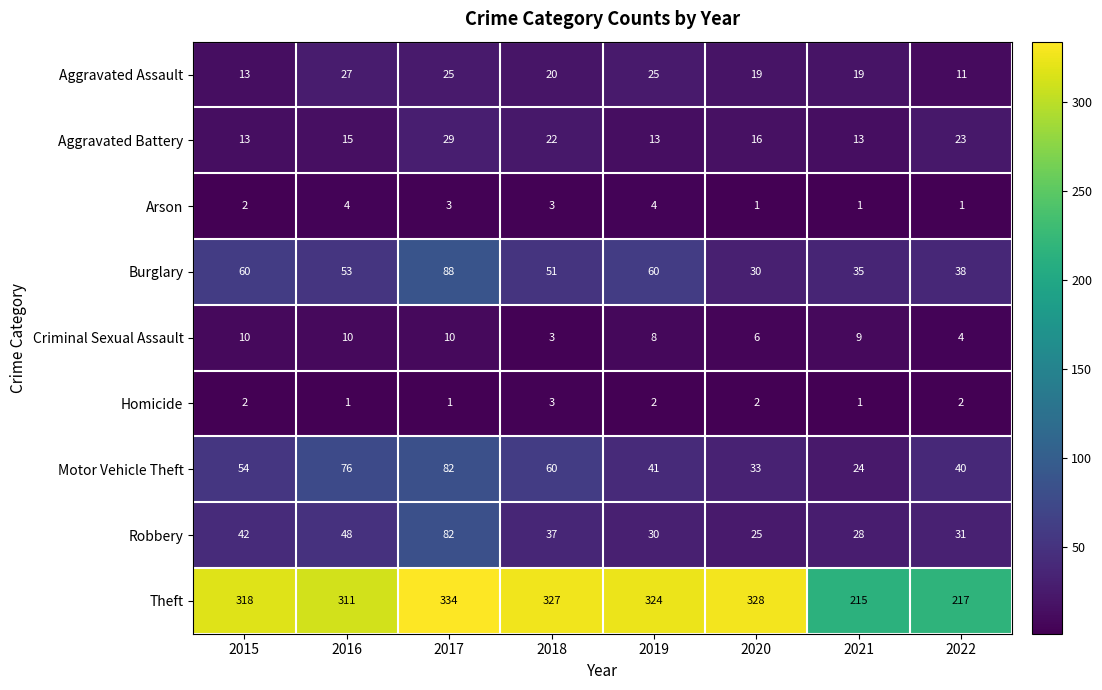

How many categories are shown in the chart?

8